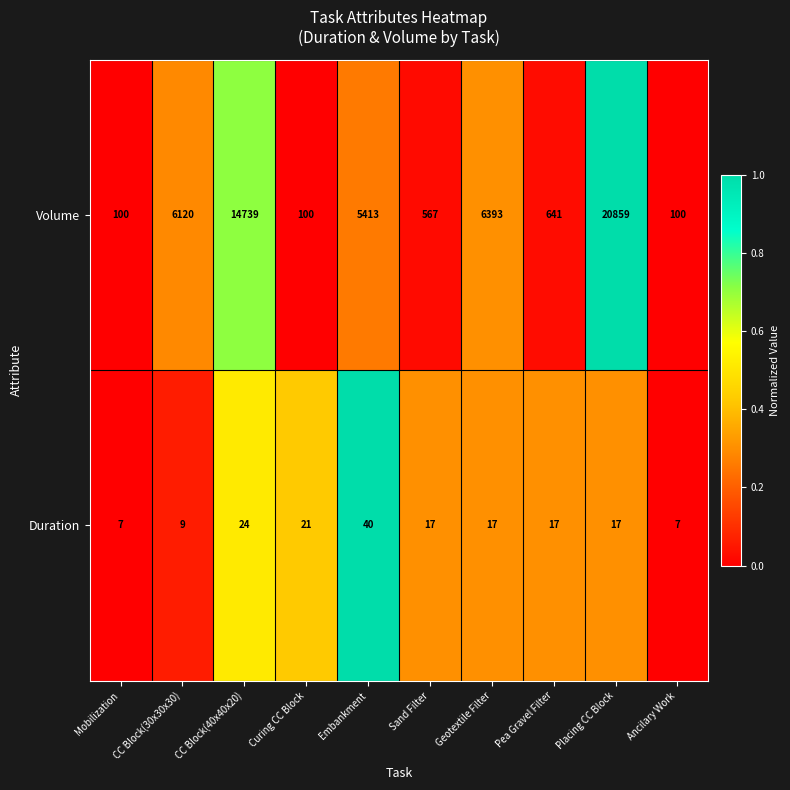

What is the total value across all series at Pea Gravel Filter?

658